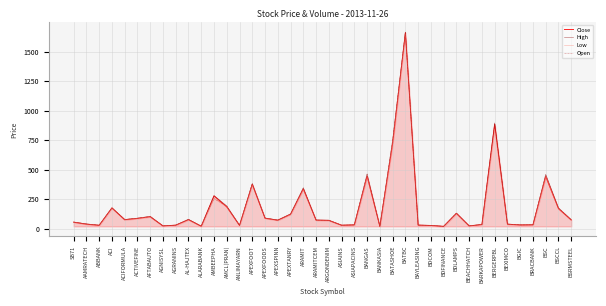

Is it true that Close equals 68.9 at ARGONDENIM?

True